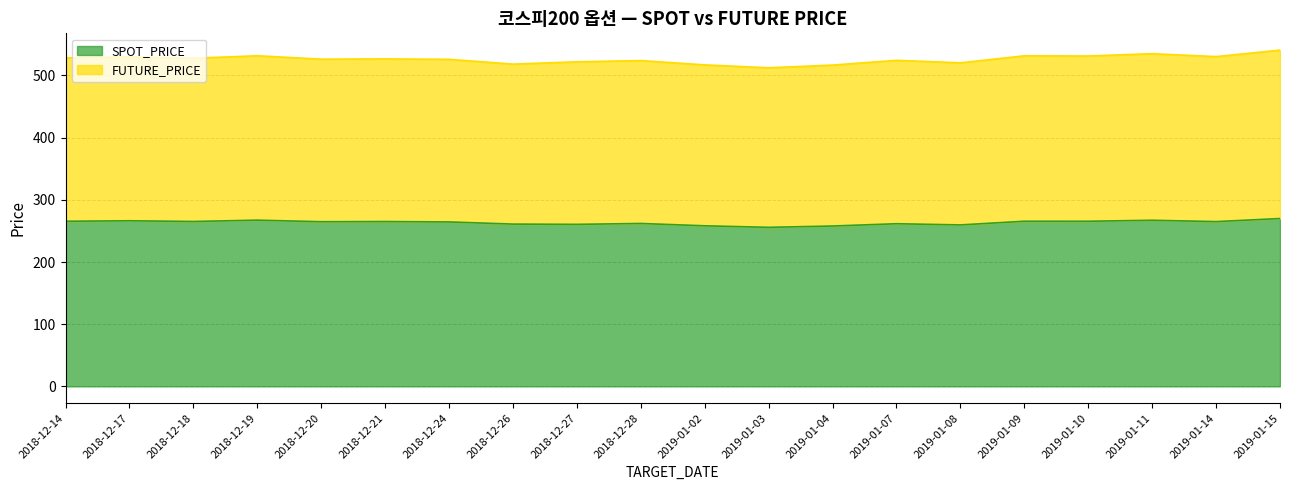

What is the label of the 18th point from the left?

2019-01-11